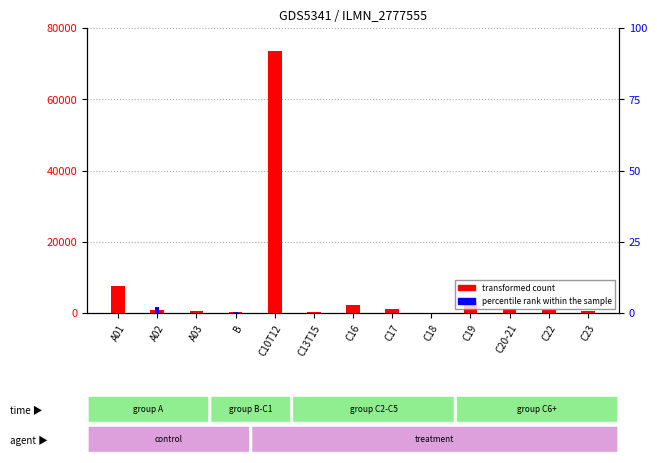

At which category does the chart reach its peak across all series?

C10T12